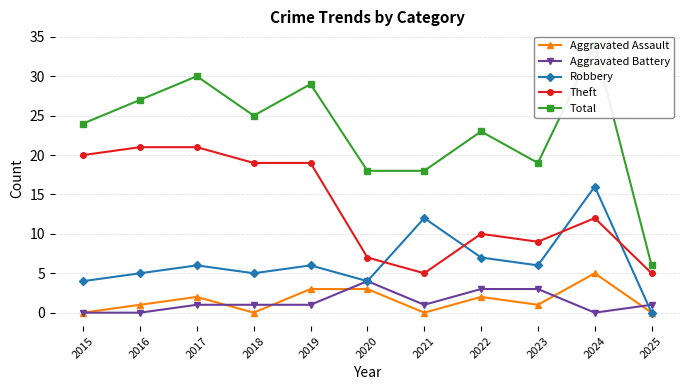

What is the value of the Robbery point at the 1st from the left?

4